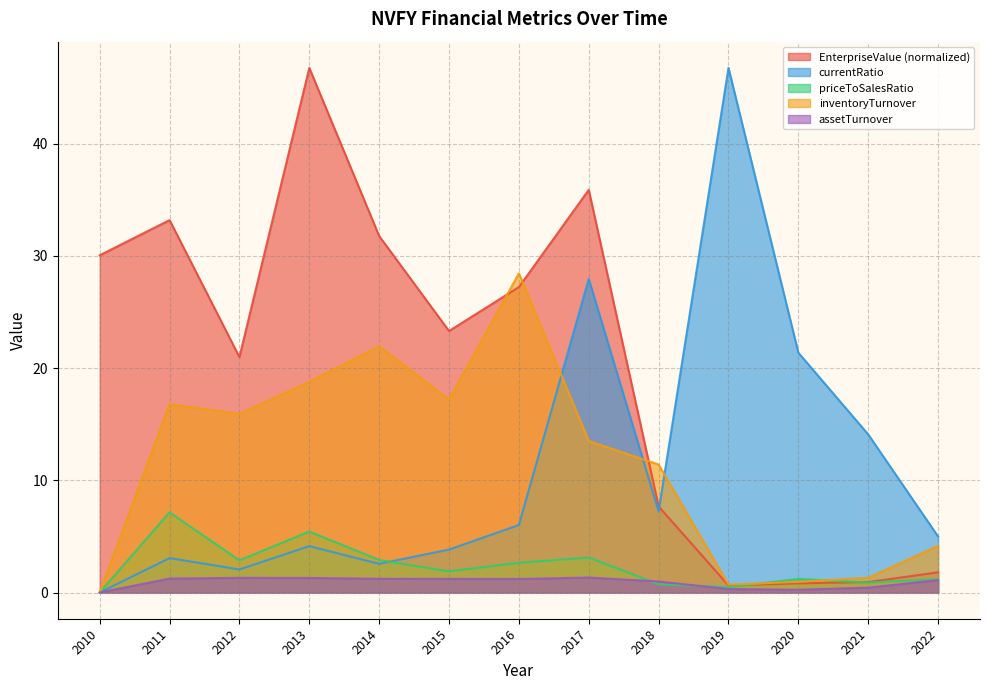

At which category does assetTurnover reach its first local valley?

2016